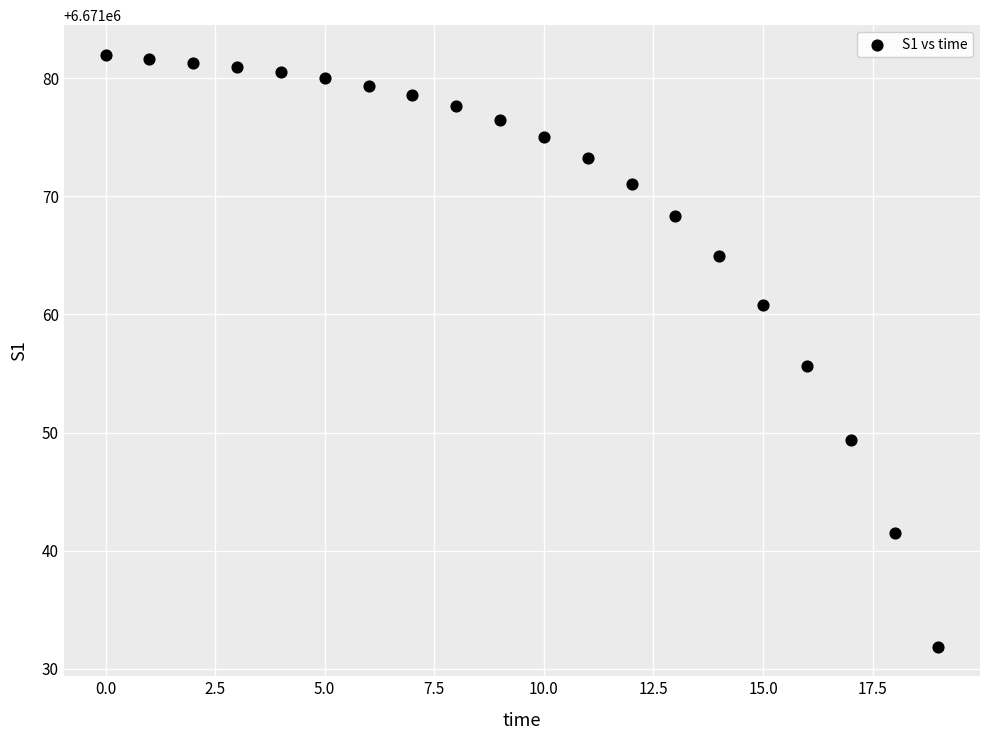

What is the range of Y values (max minus min)?

50.1